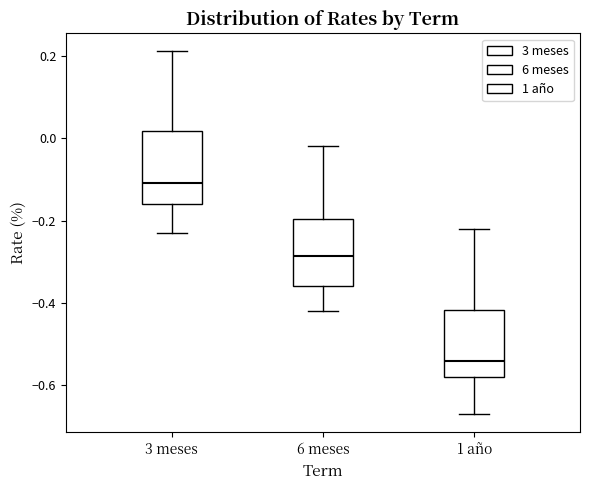

Where does the lower whisker of the box for 1 año end on the y-axis? The values are not printed on the chart, so give them approximately, as read against the axis.

-0.66